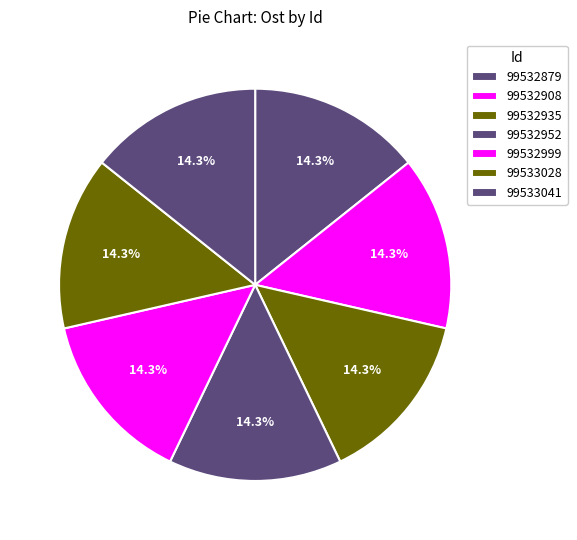

To the nearest percent, what is the average slice percentage?

14%